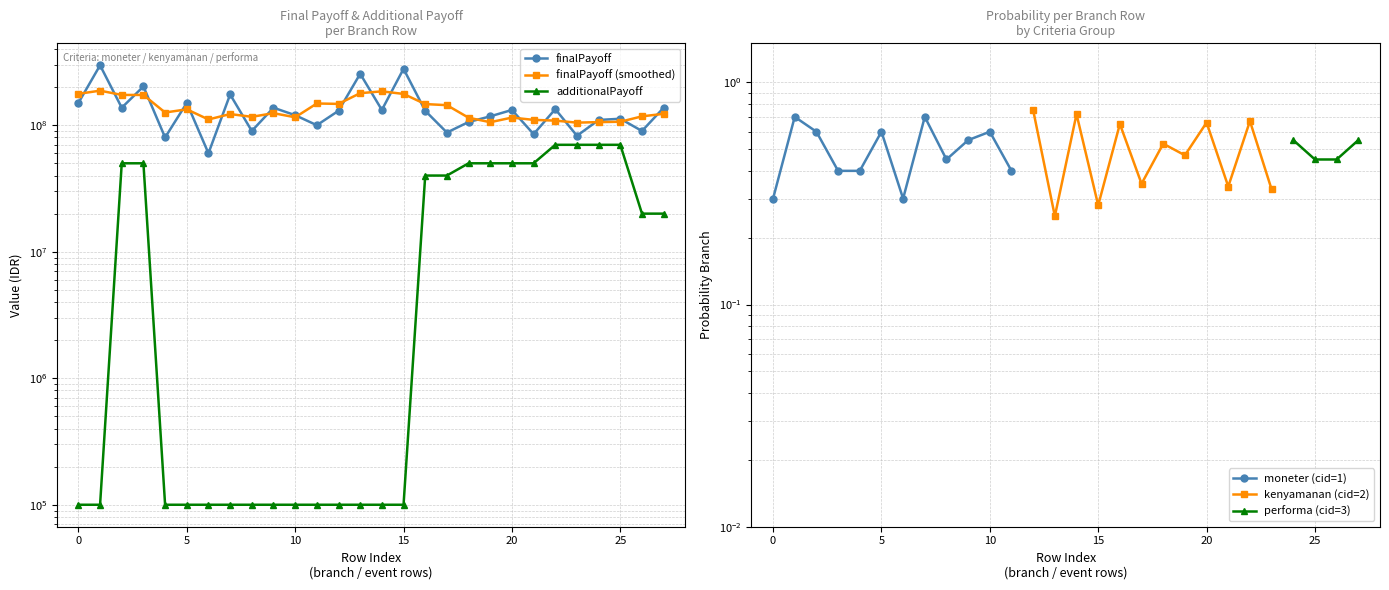

True or false: finalPayoff and additionalPayoff cross at least once.

False